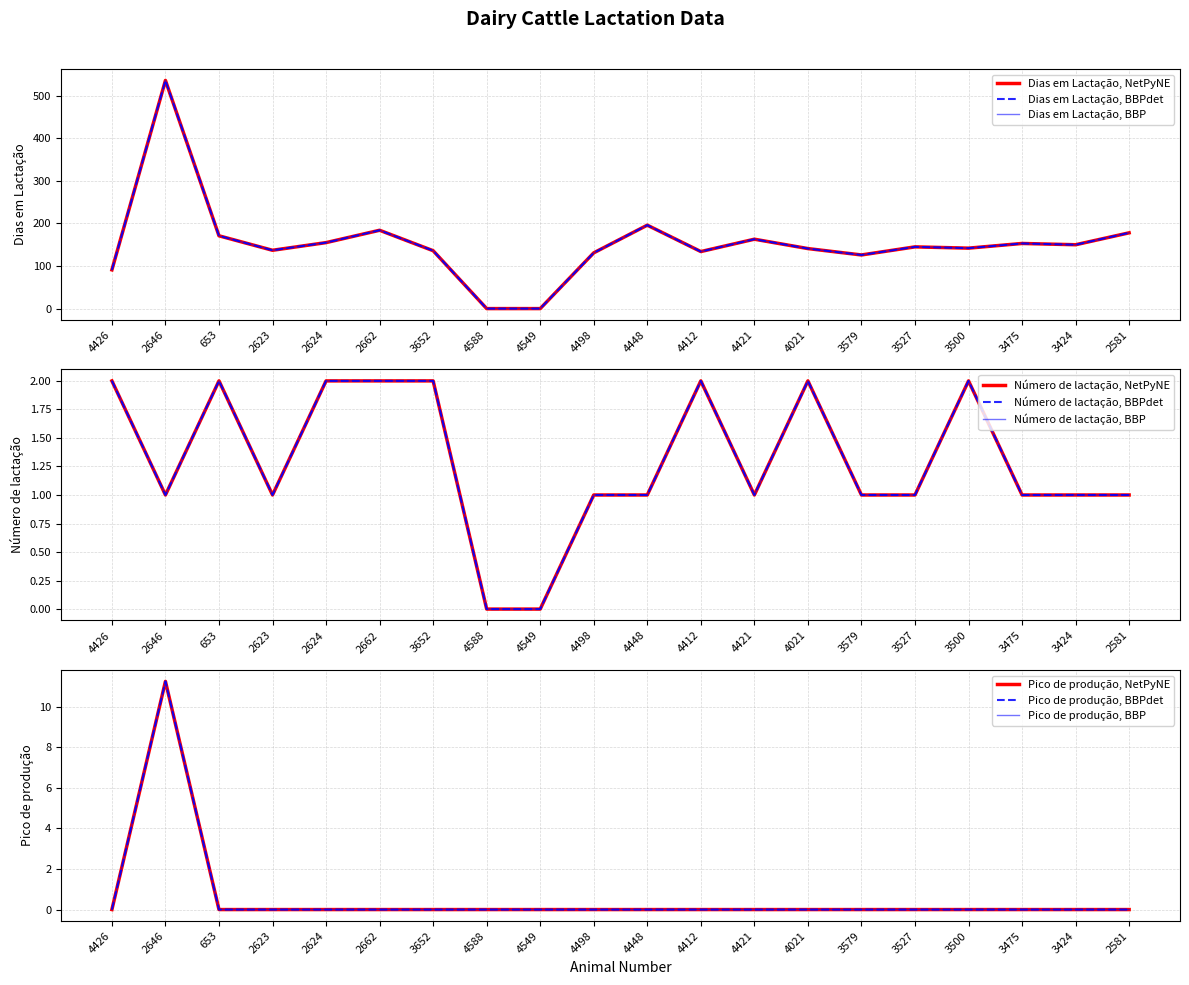

True or false: Pico de produção and Dias em Lactação cross at least once.

False